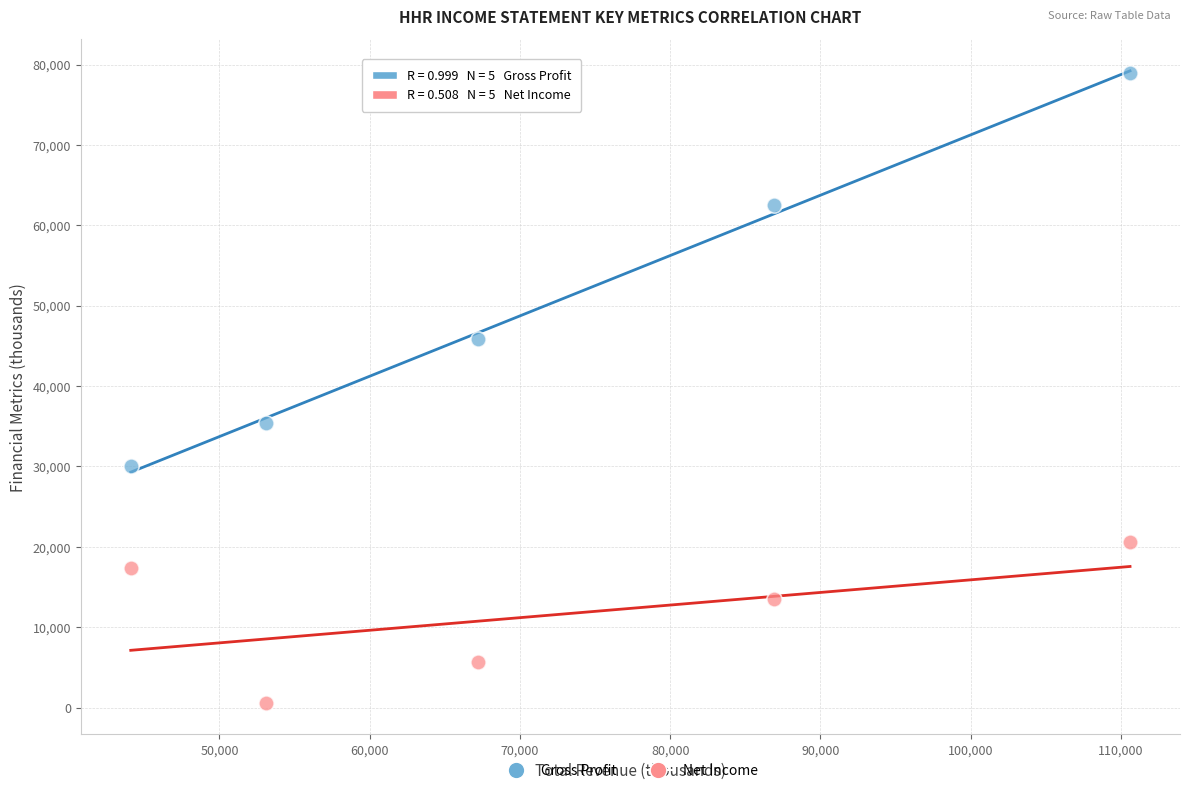

Which series contains the lowest Y value?

Net Income